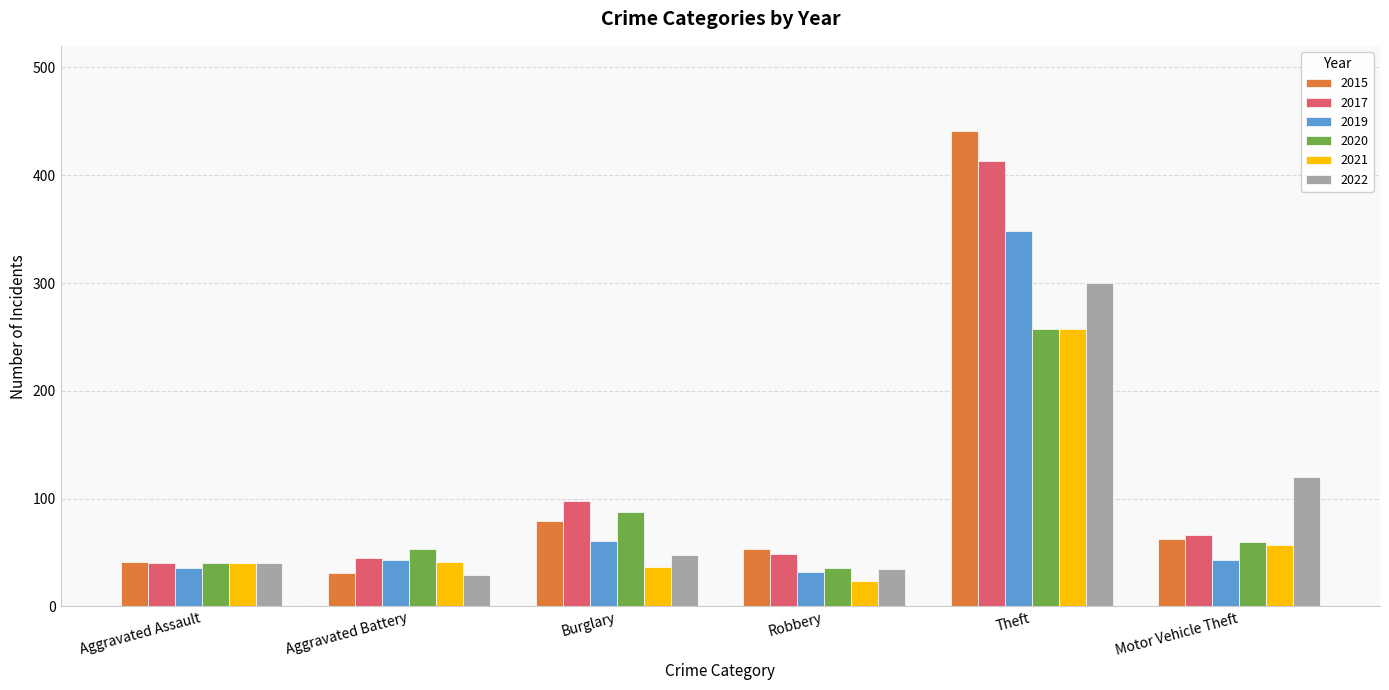

Rank the categories by 2022 value from lowest to highest.

Aggravated Battery, Robbery, Aggravated Assault, Burglary, Motor Vehicle Theft, Theft